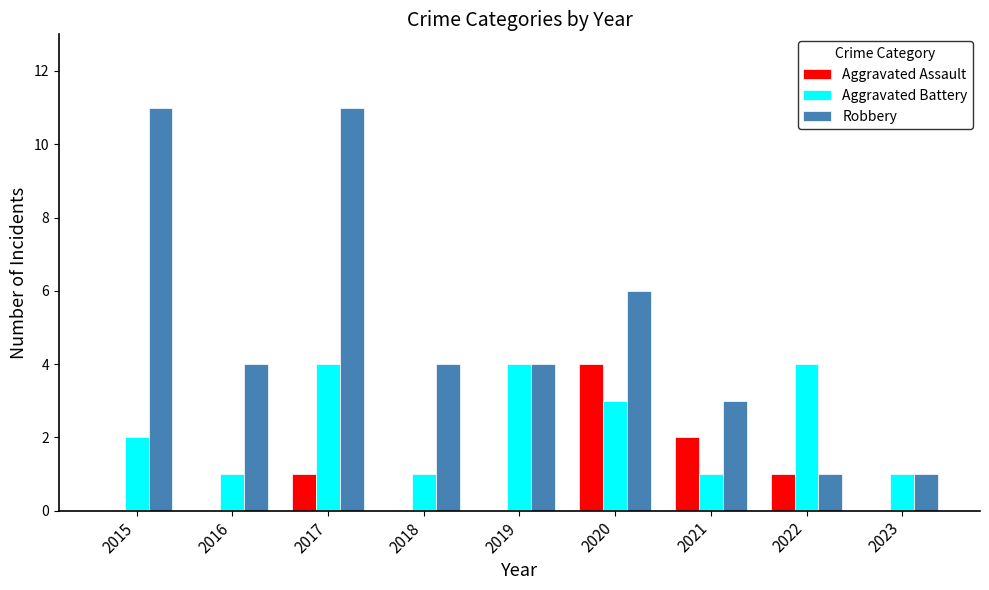

Reading right to left, transcribe all the data shown in this chart.

Aggravated Assault: 2023=0	2022=1	2021=2	2020=4	2019=0	2018=0	2017=1	2016=0	2015=0
Aggravated Battery: 2023=1	2022=4	2021=1	2020=3	2019=4	2018=1	2017=4	2016=1	2015=2
Robbery: 2023=1	2022=1	2021=3	2020=6	2019=4	2018=4	2017=11	2016=4	2015=11